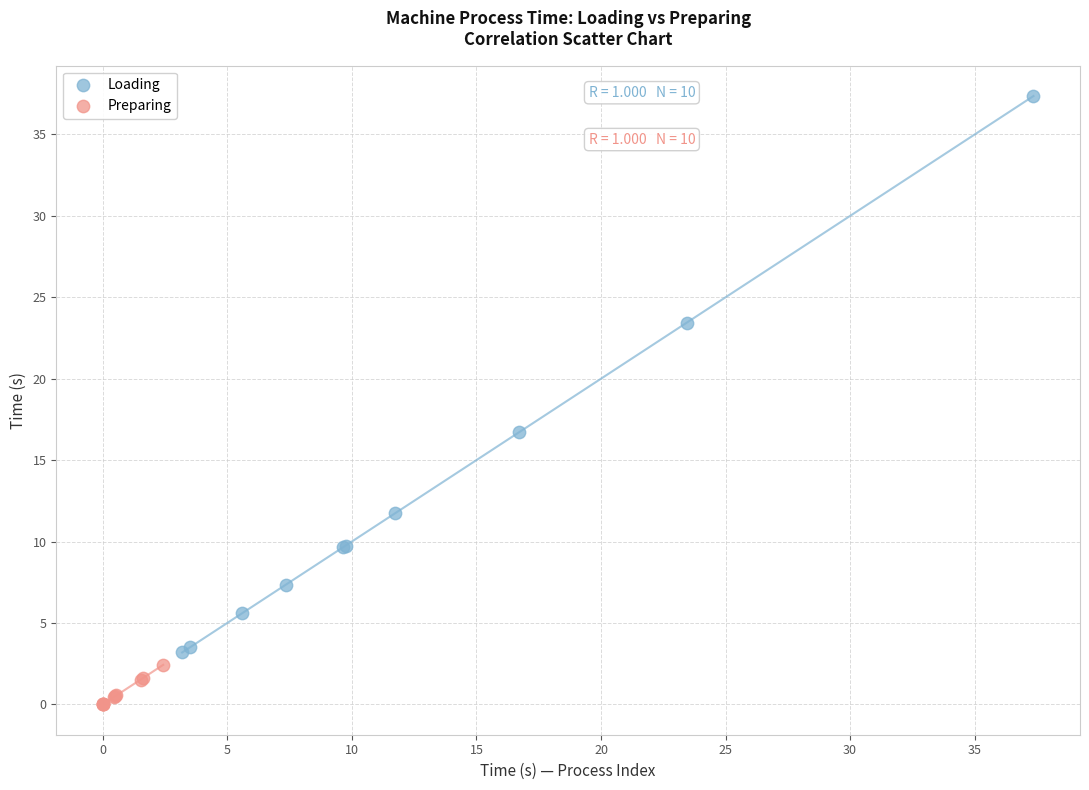

What are all the series names shown in the legend?

Loading, Preparing